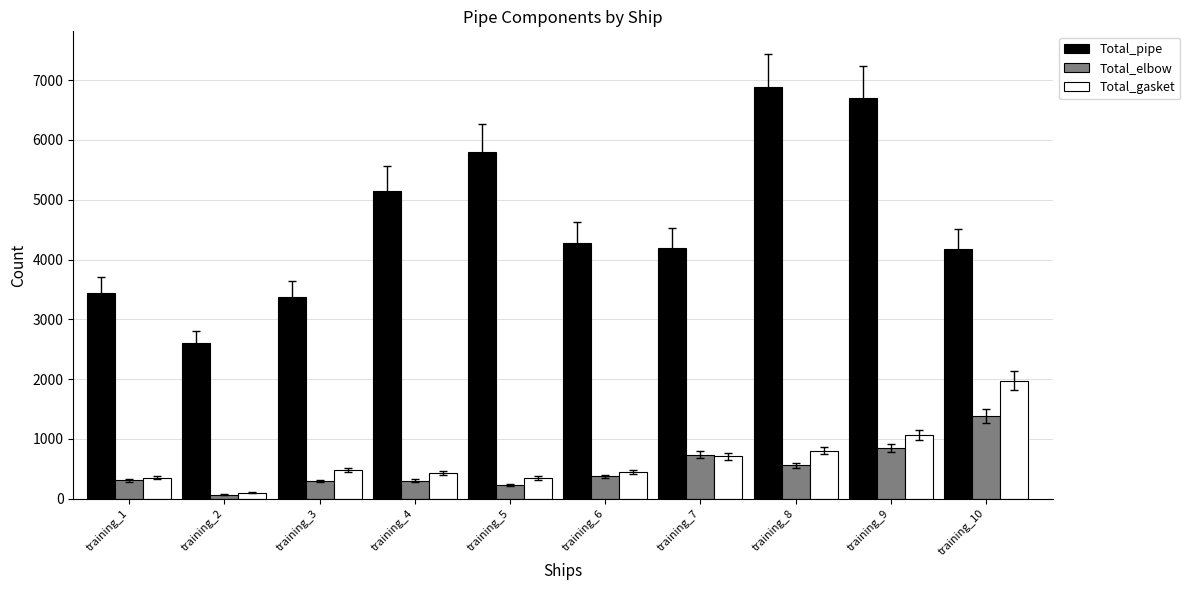

How many bars are there in each group?

3